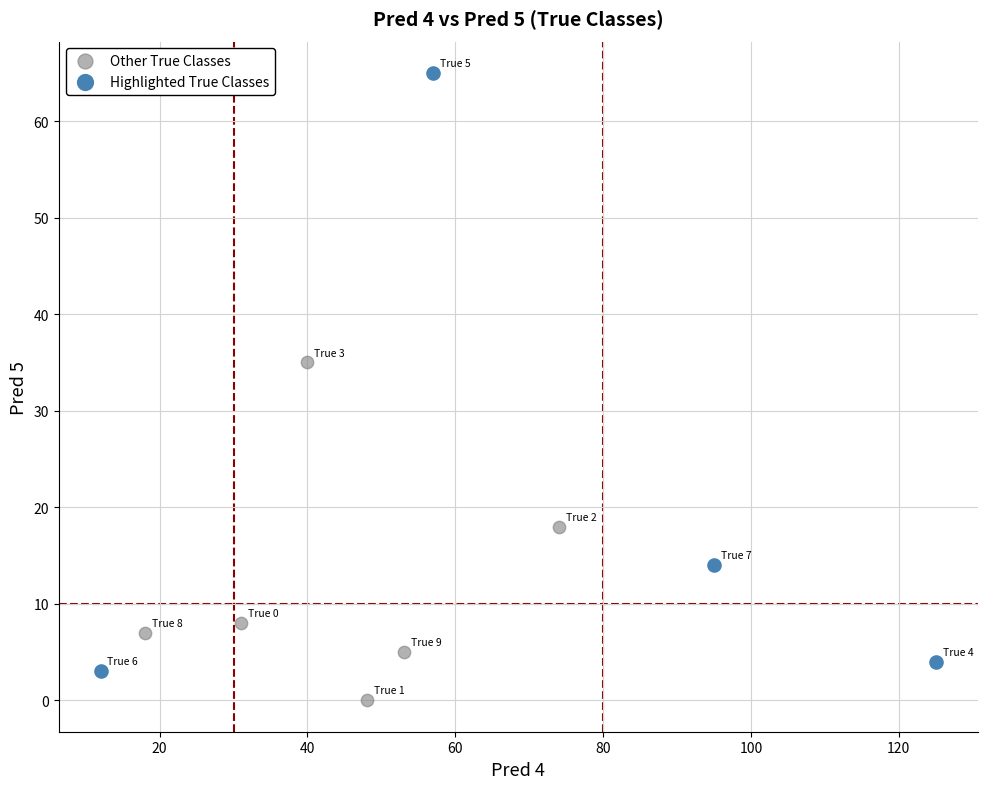

Which series has the widest spread of Y values?

Highlighted True Classes